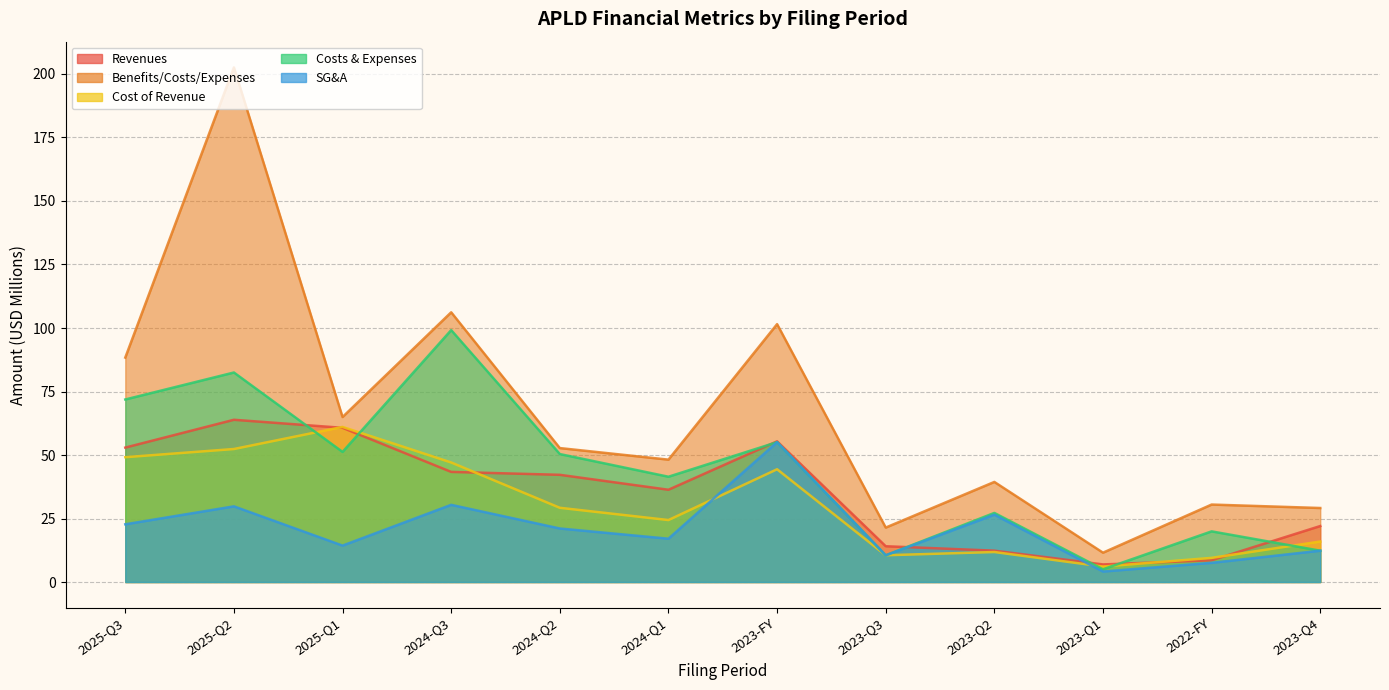

Which series has the largest range (max minus min)?

benefits_costs_expenses